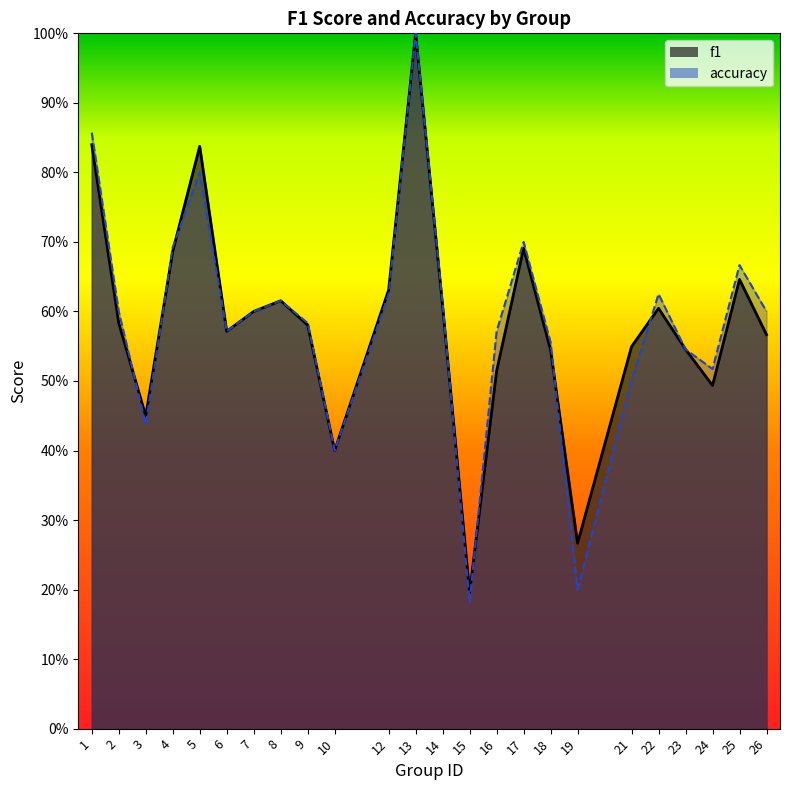

What are all the series names shown in the legend?

f1, accuracy